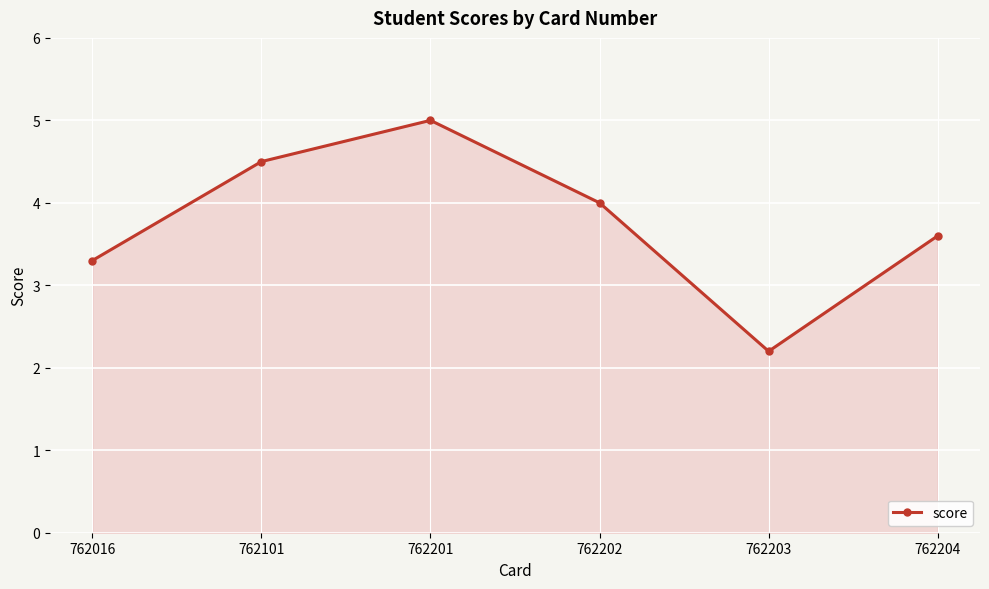

Where does the data first go above 4?

762101